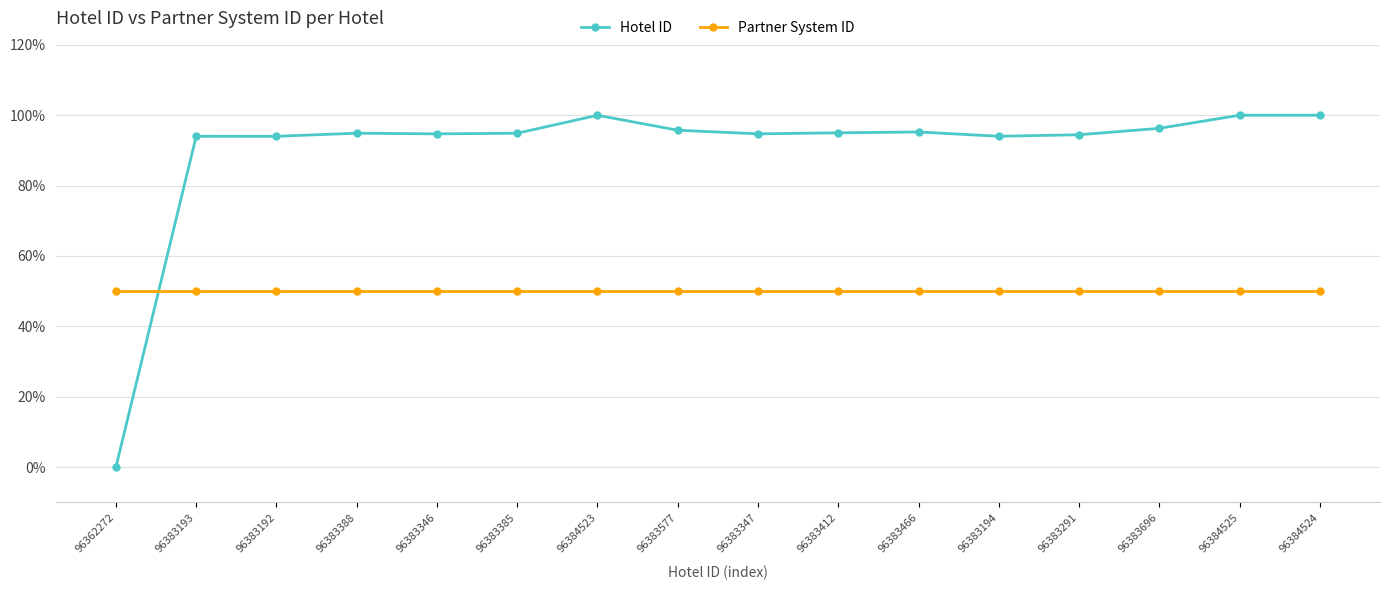

Which series has the largest total across all categories?

Hotel ID